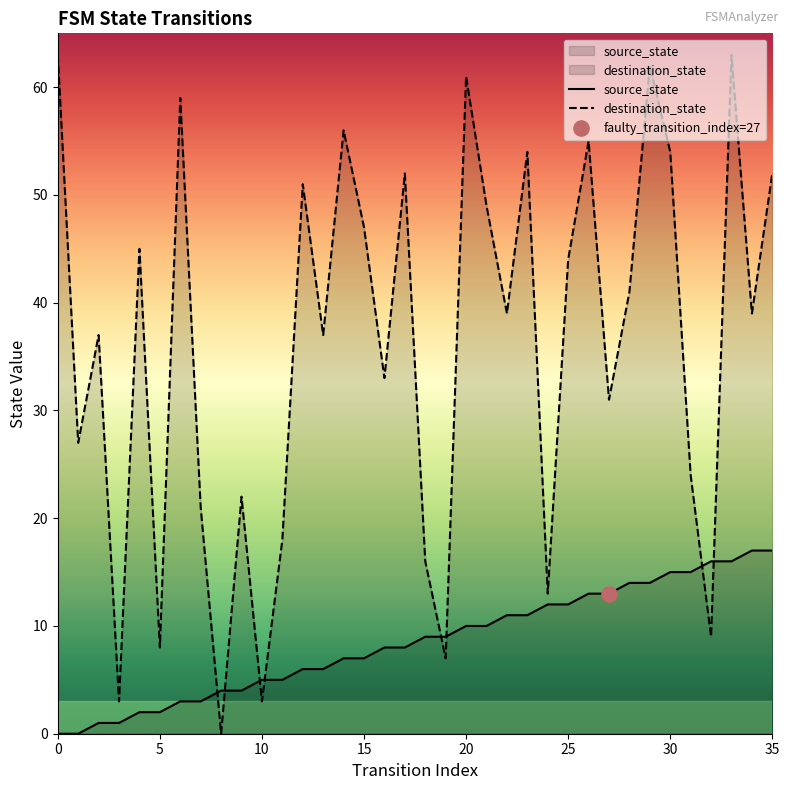

Is the value of destination_state at 23 greater than the value of source_state at 18?

Yes